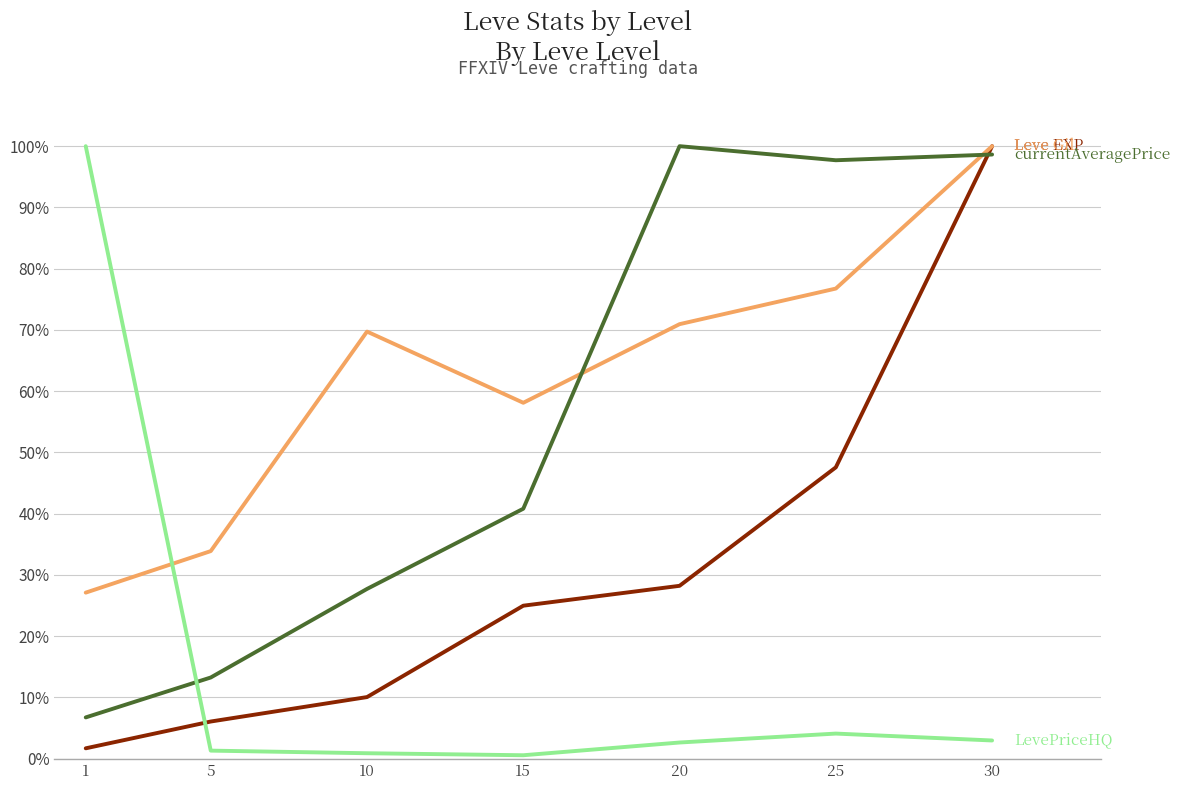

What is the difference between the highest and lowest values at 30?

97.0